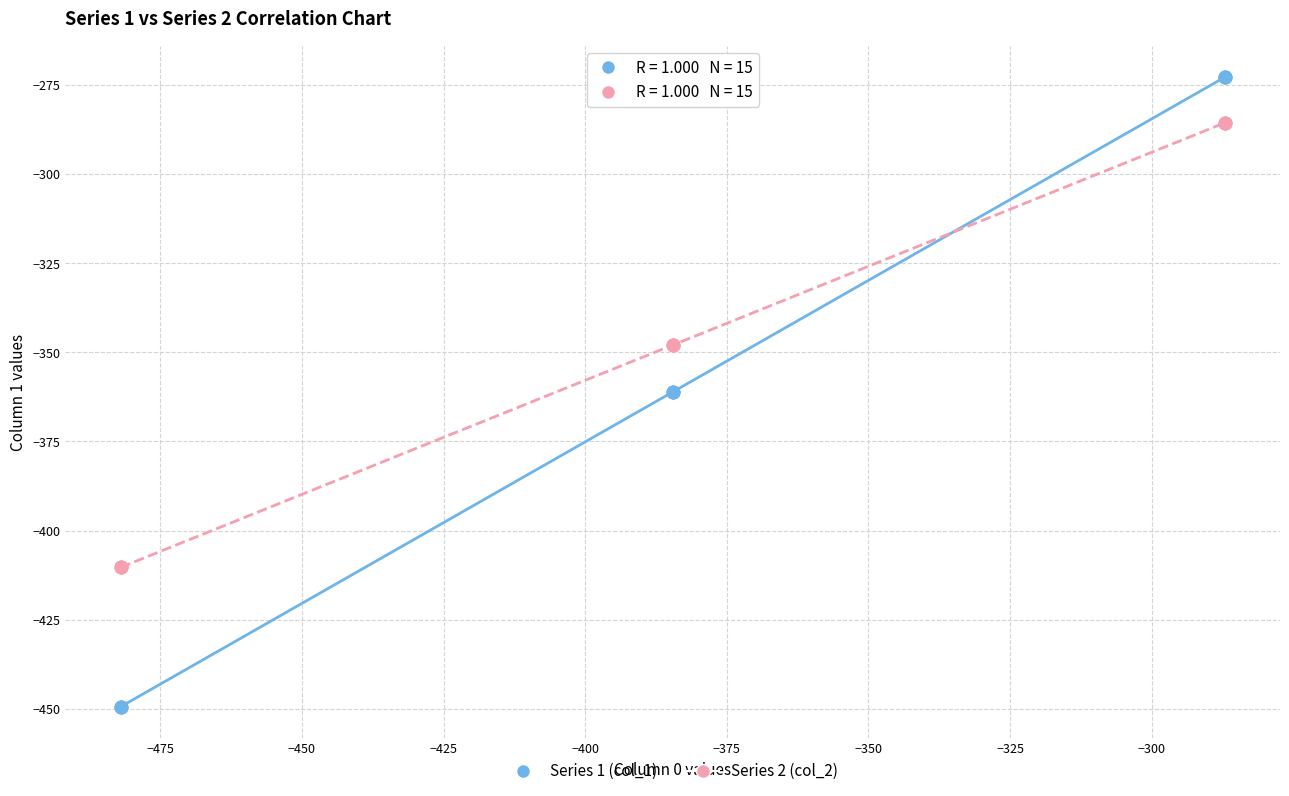

Which series contains the highest Y value?

Series 1 (col_1)